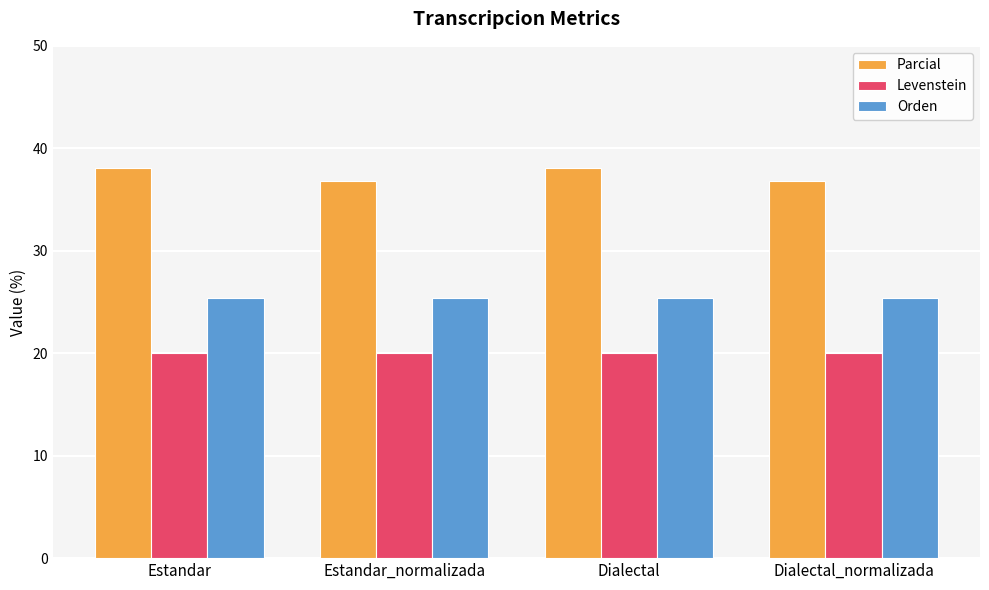

Reading left to right, what are all the values shown in this chart?

Parcial: Estandar=38.1	Estandar_normalizada=36.8	Dialectal=38.1	Dialectal_normalizada=36.8
Levenstein: Estandar=20.0	Estandar_normalizada=20.0	Dialectal=20.0	Dialectal_normalizada=20.0
Orden: Estandar=25.4	Estandar_normalizada=25.4	Dialectal=25.4	Dialectal_normalizada=25.4